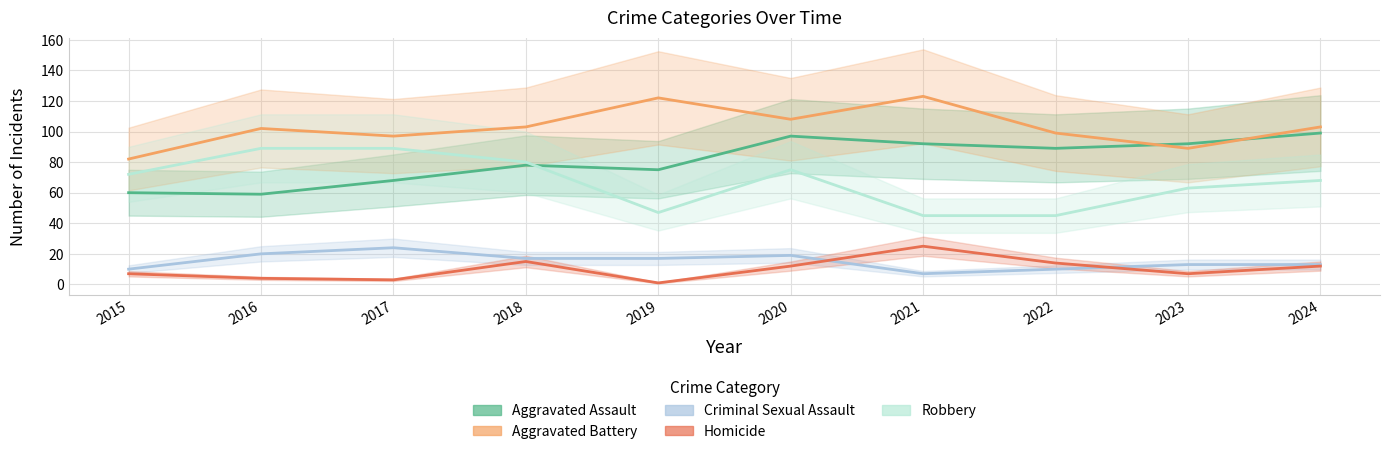

Is it true that Criminal Sexual Assault equals 13 at 2024?

True